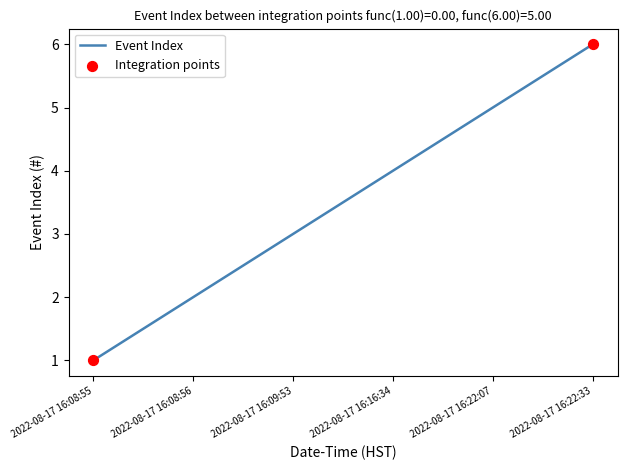

What is the smallest value displayed?

1.0